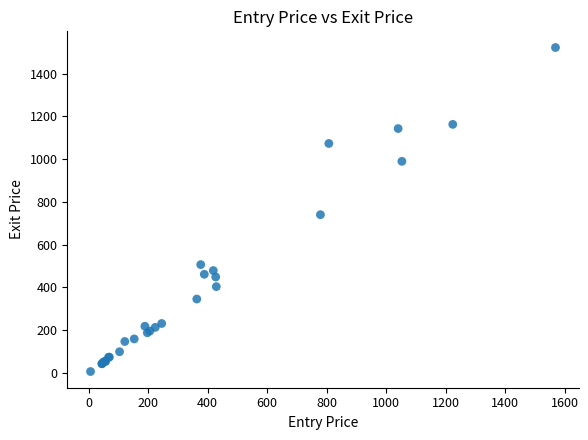

What Y value in the scatter plot is closest to 764?

740.0